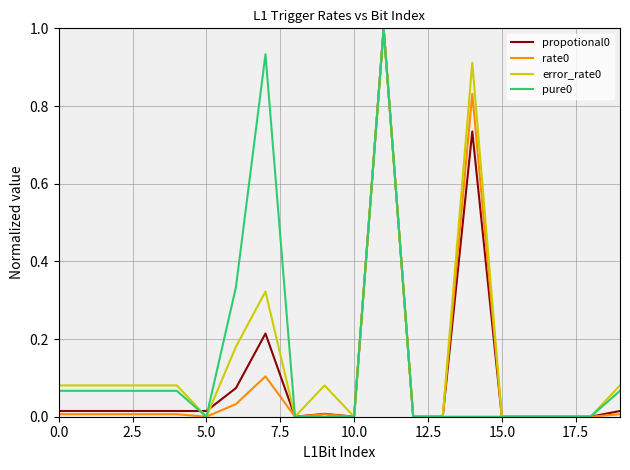

What is the highest value of the pure0 series?

1.0